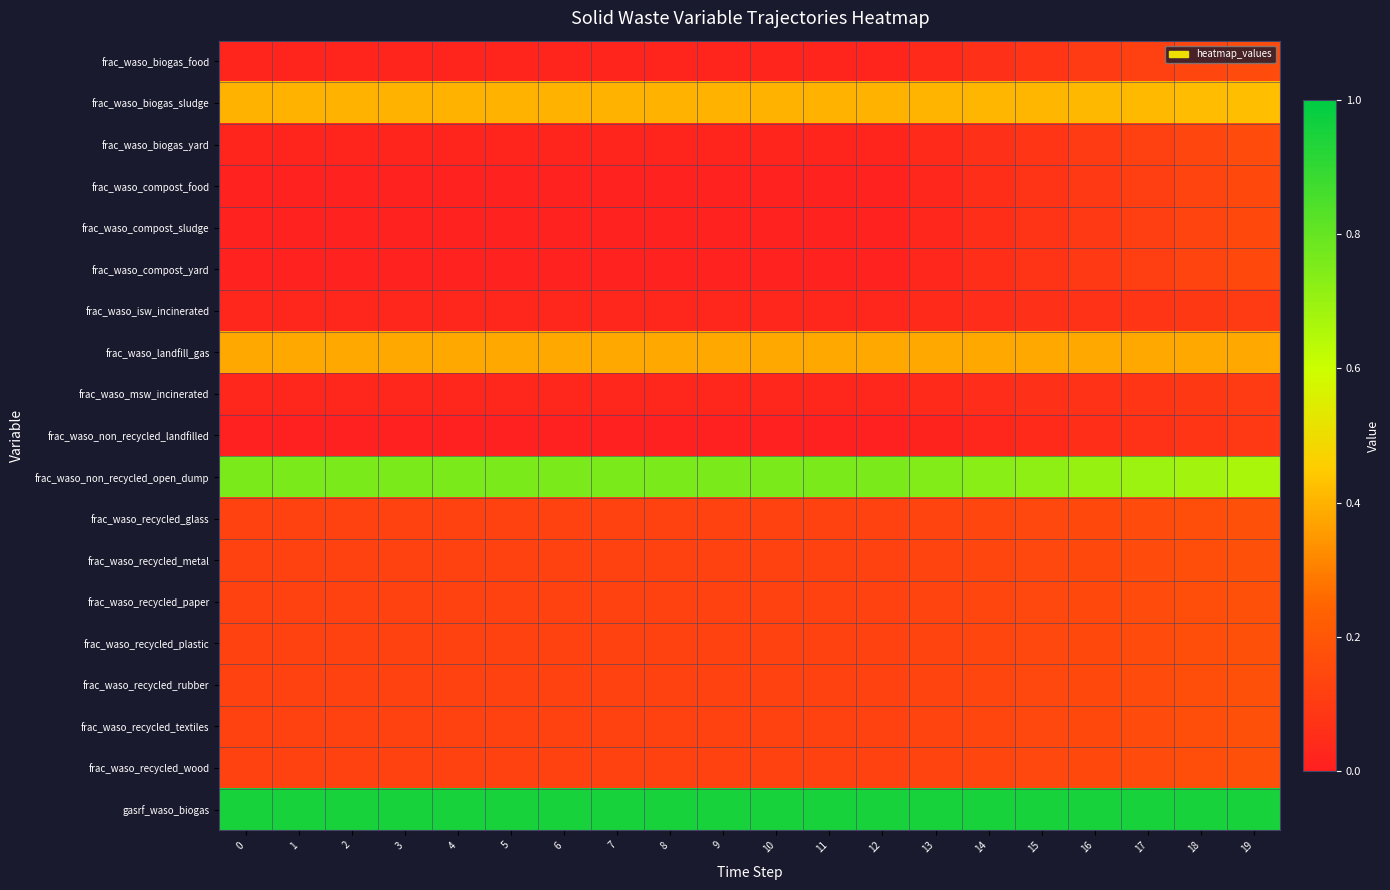

Which series has the largest total across all categories?

gasrf_waso_biogas